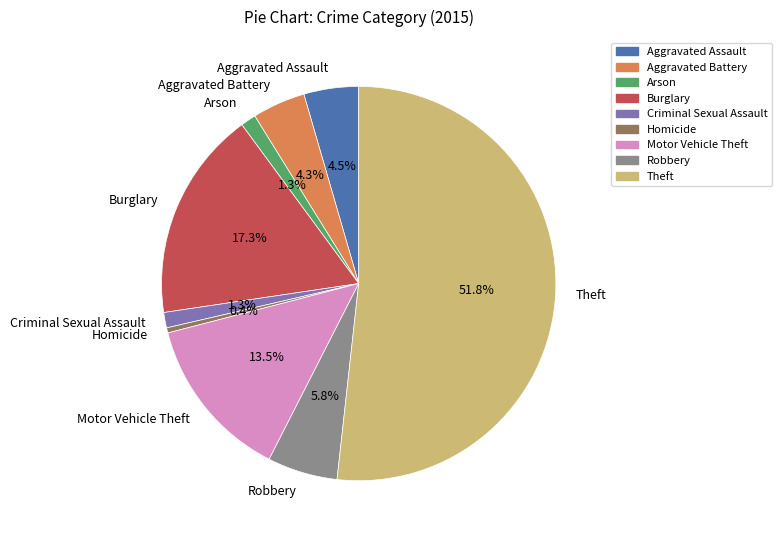

Which slice is the smallest?

Homicide